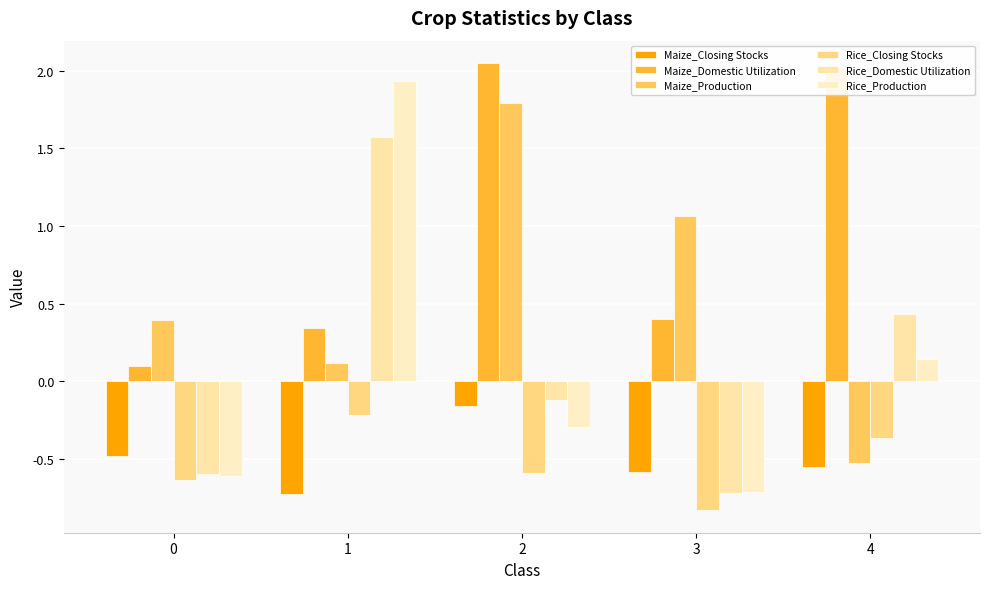

Are the bars horizontal?

No